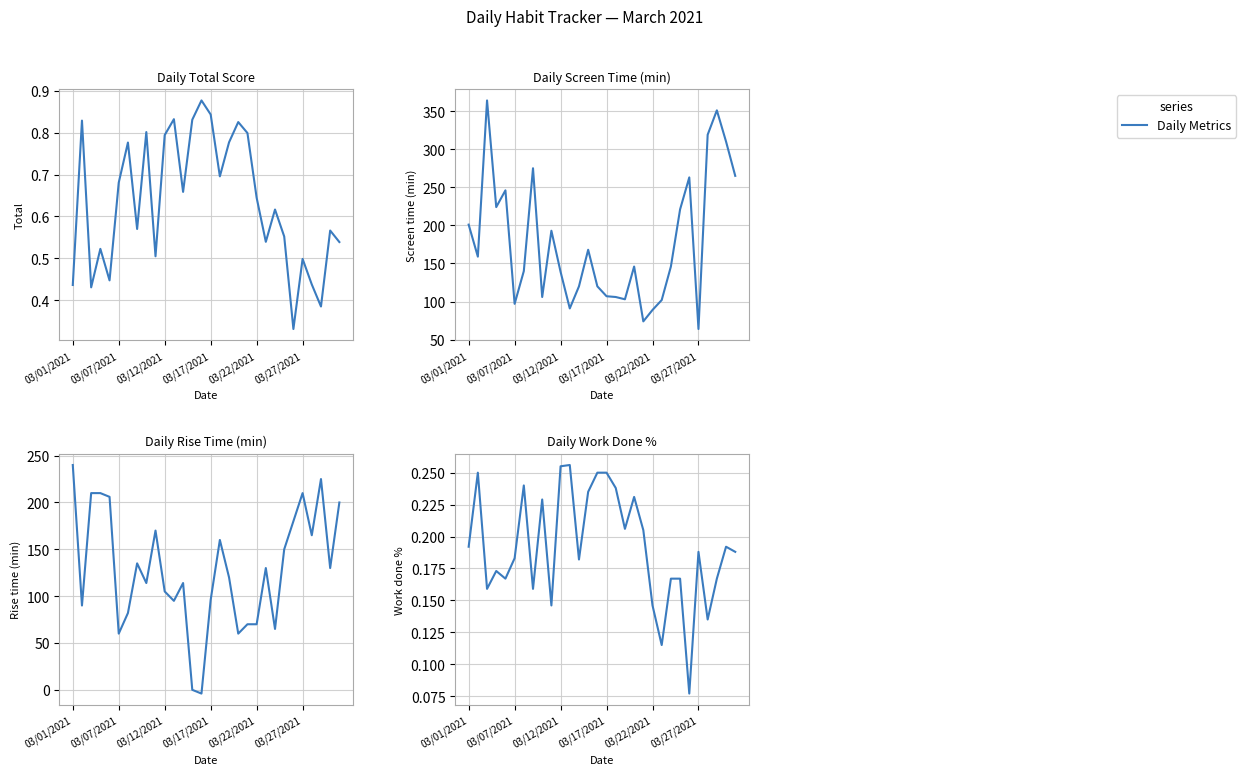

What is the difference between the maximum and second lowest values in the Total series?

0.5